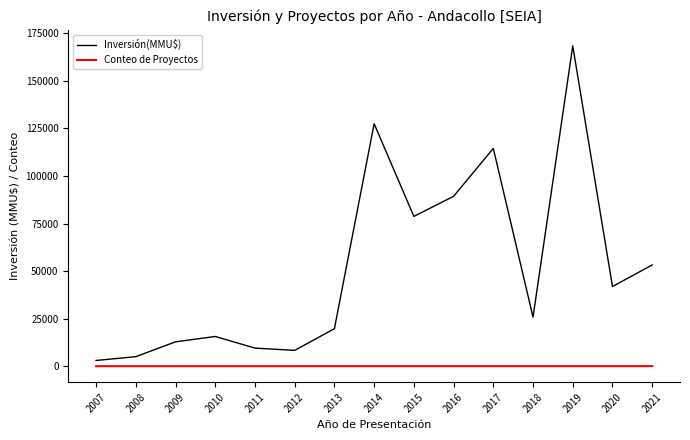

The Conteo de Proyectos series shows 8 at 2012. True or false?

True